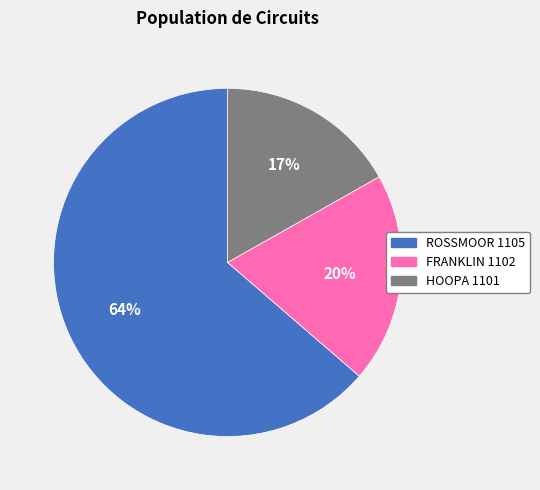

Combined, do FRANKLIN 1102 and HOOPA 1101 account for over 50%?

No